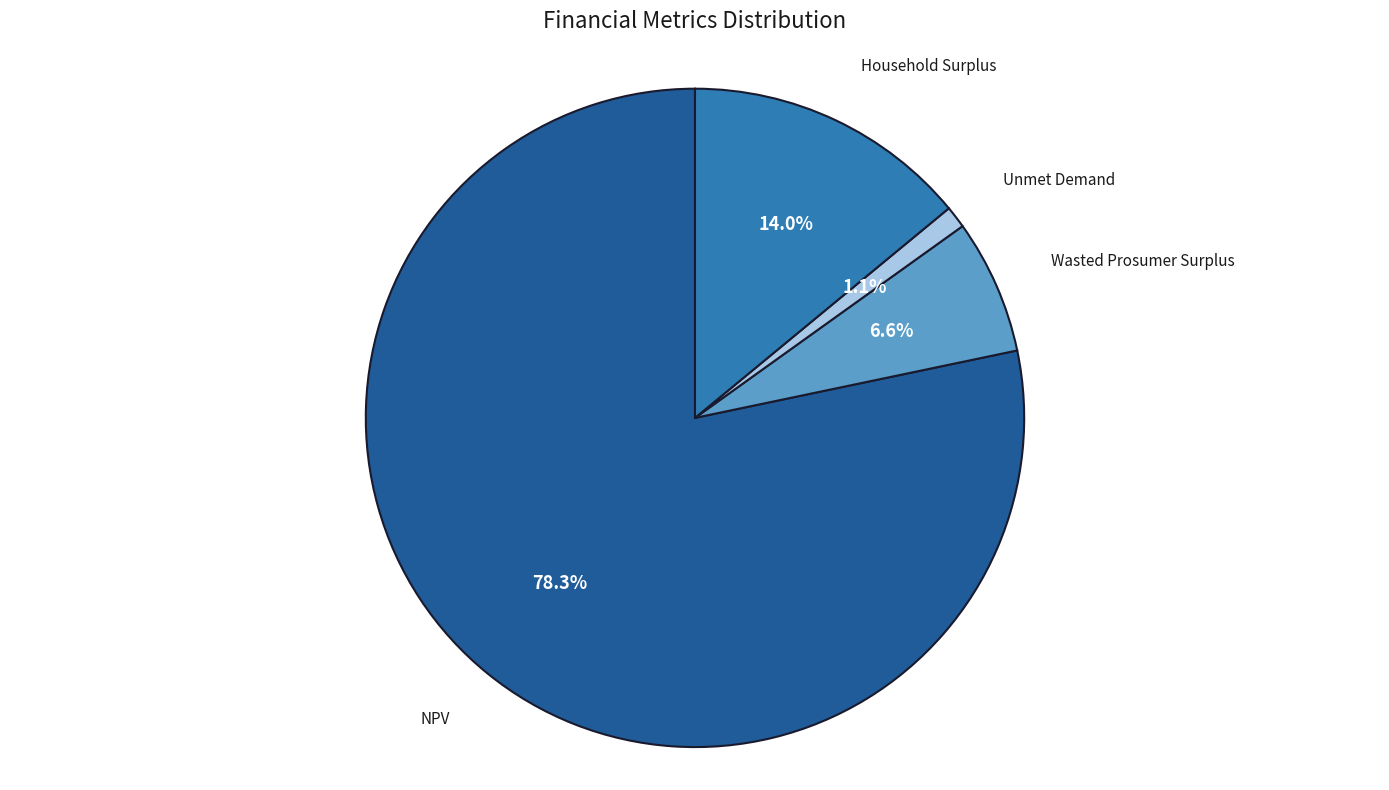

Is there a majority slice in this chart?

Yes